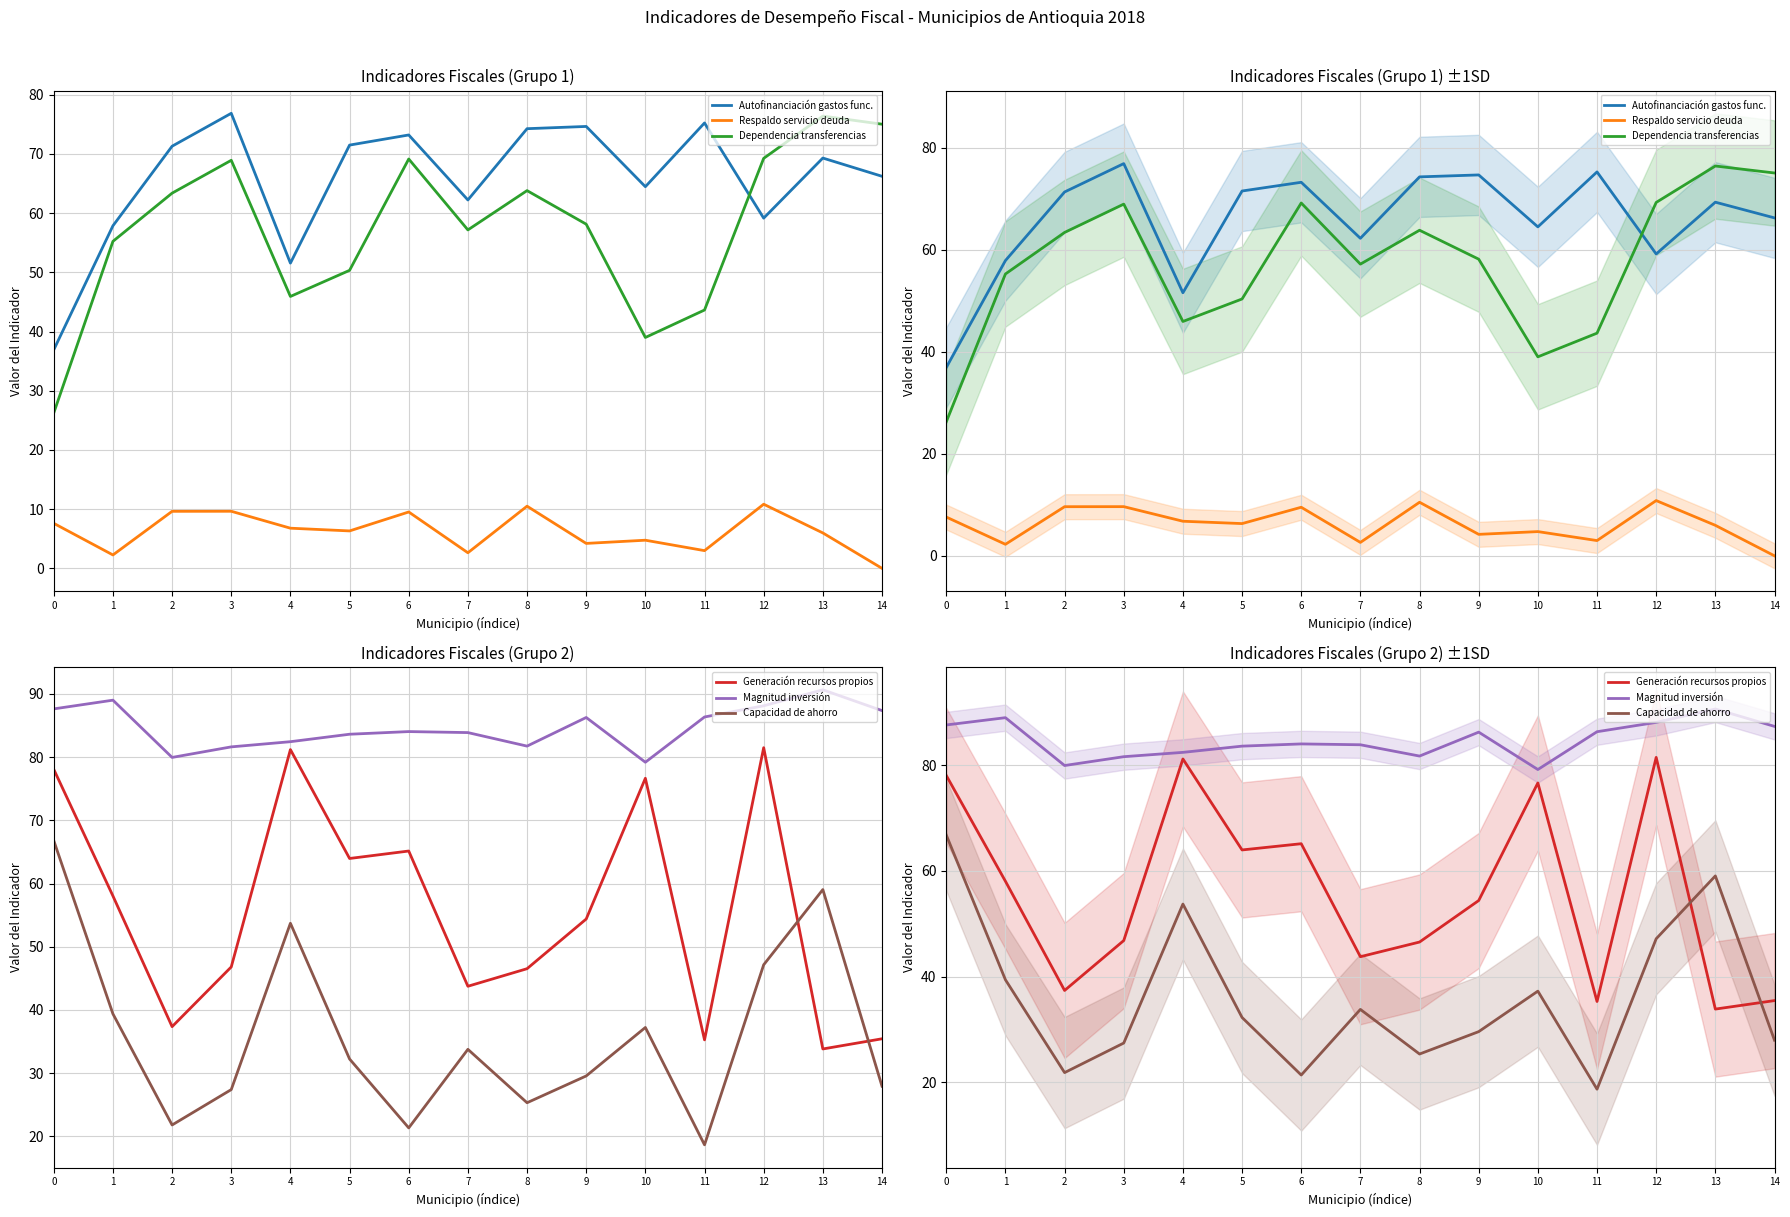

True or false: Capacidad de ahorro has more than 1 interior local peaks.

True